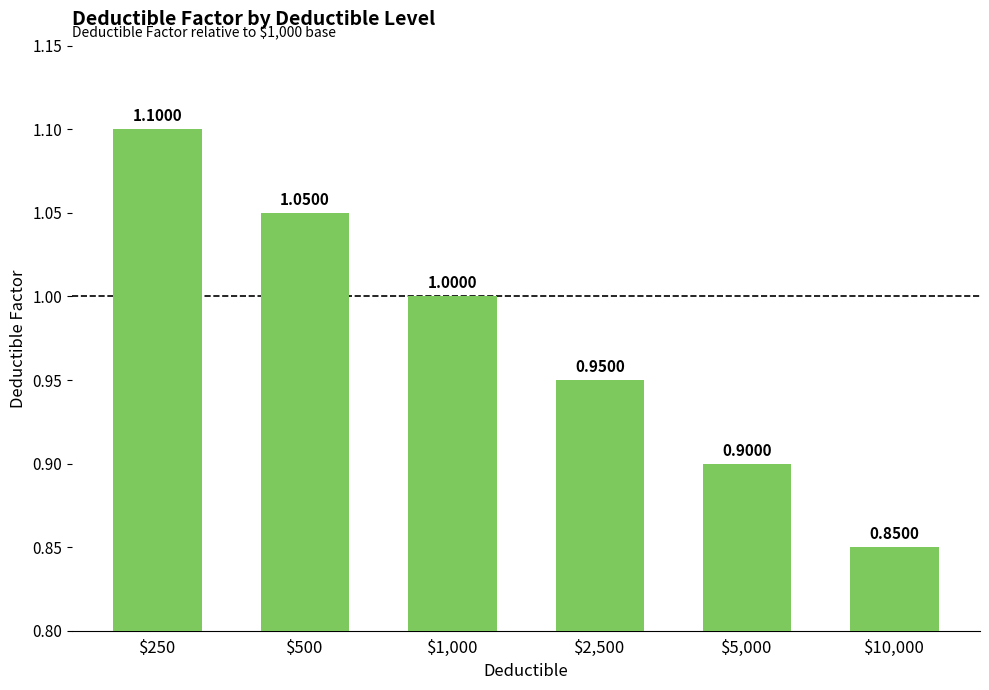

What is the label of the 6th bar from the right?

$250